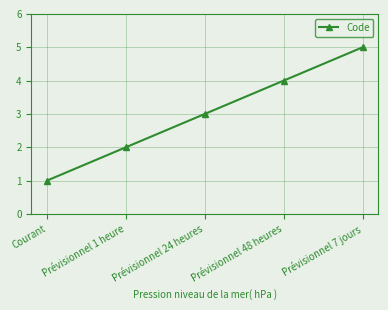

Is it true that the value at Prévisionnel 1 heure is 1?

False